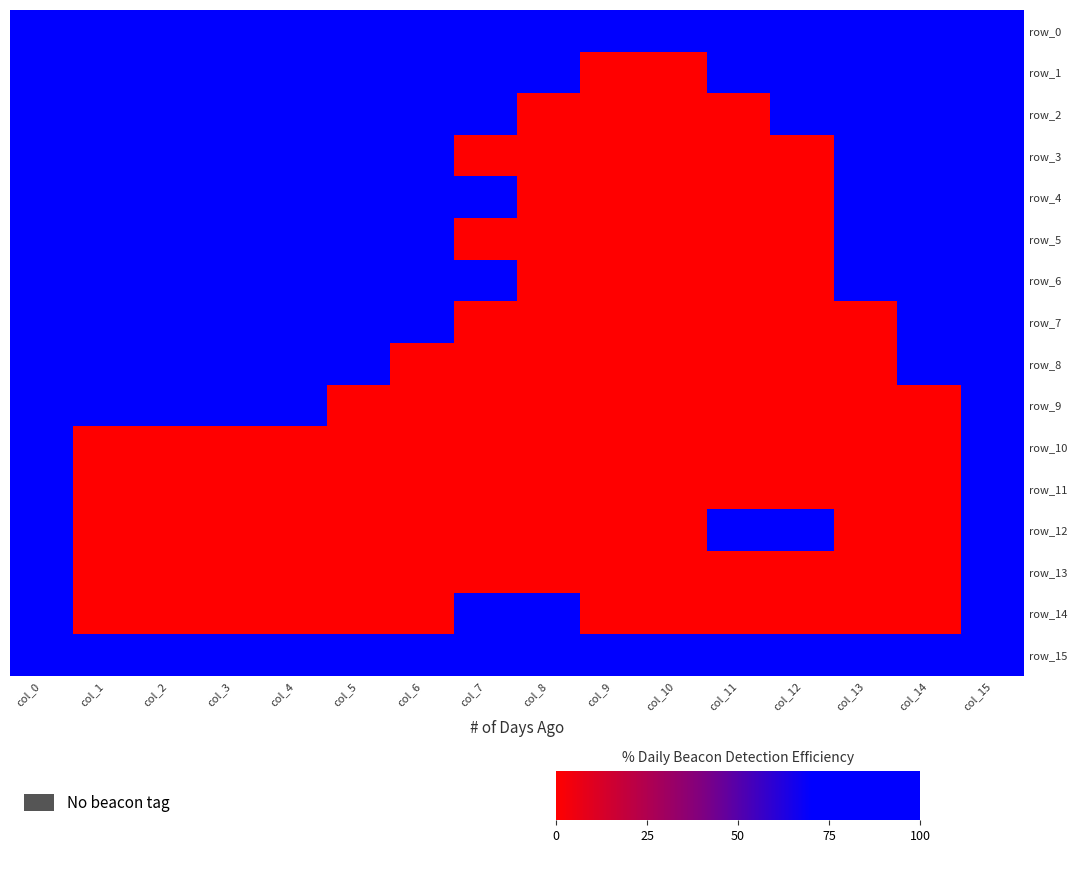

At which label is row_7 closest to 50?

col_0